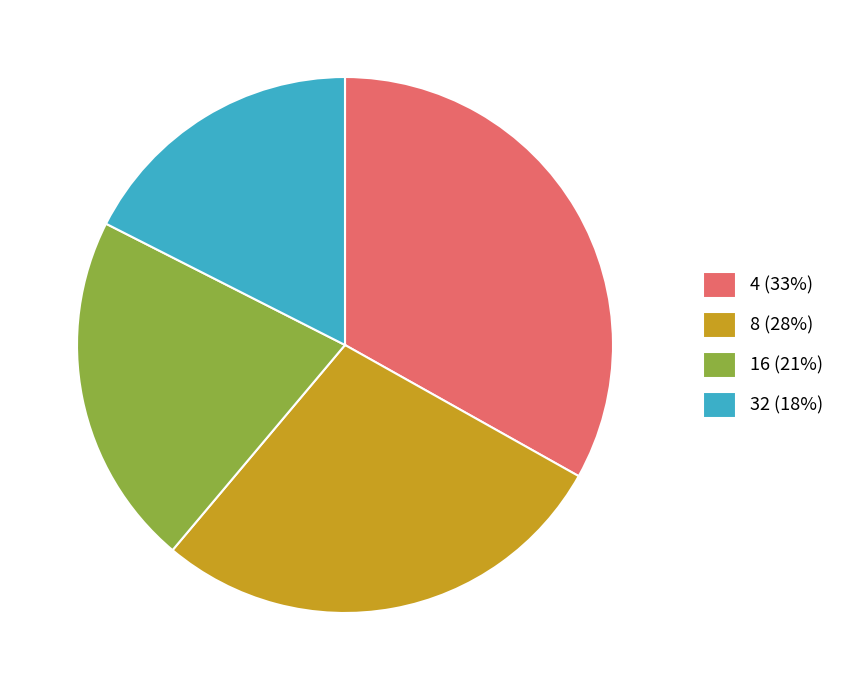

Is 32 the majority of the pie?

No